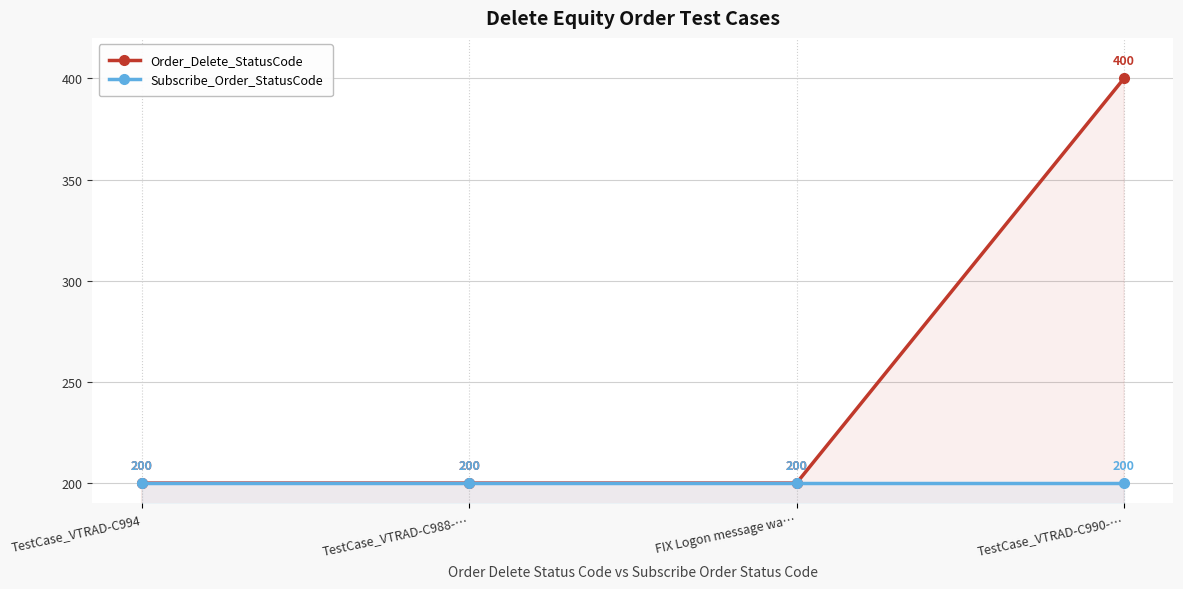

At which category is the sum across all series the highest?

TestCase_VTRAD-C990-…